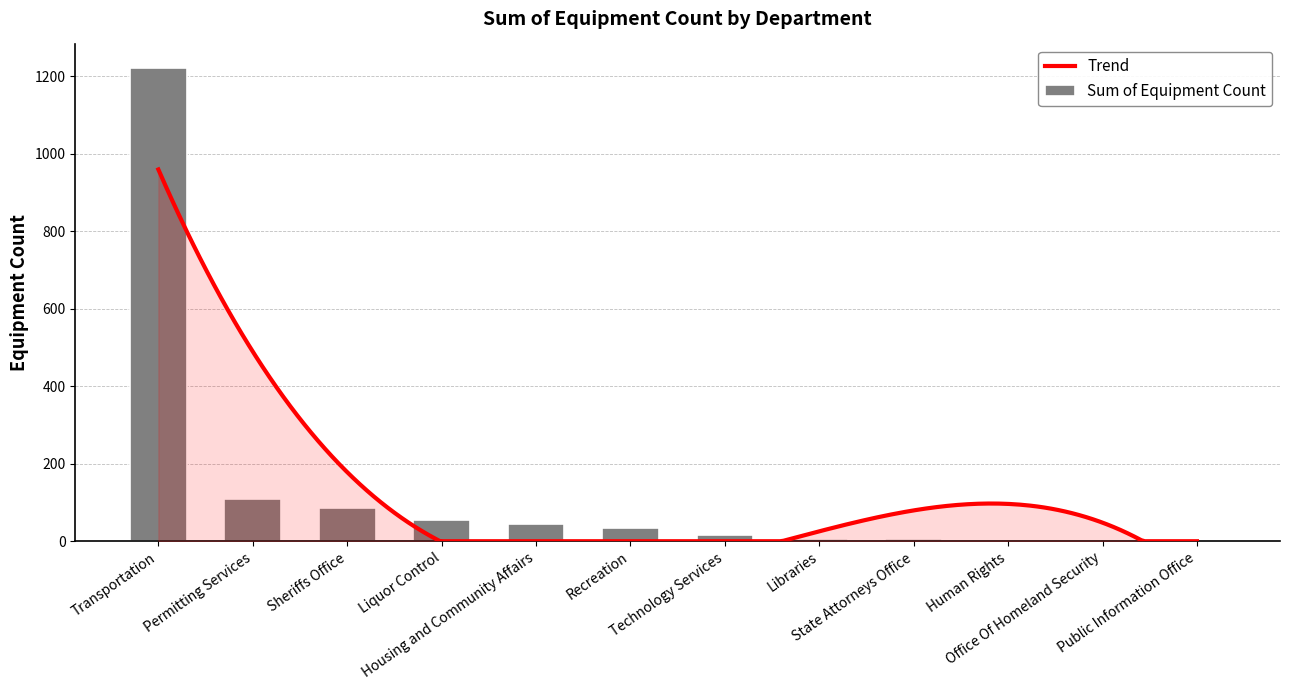

What is the sum of all values?

1582